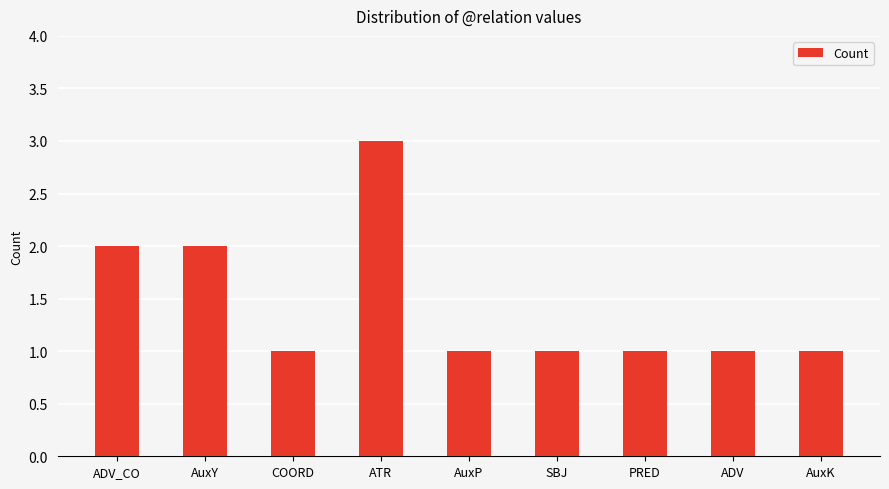

Which category has the highest value across all series?

ATR